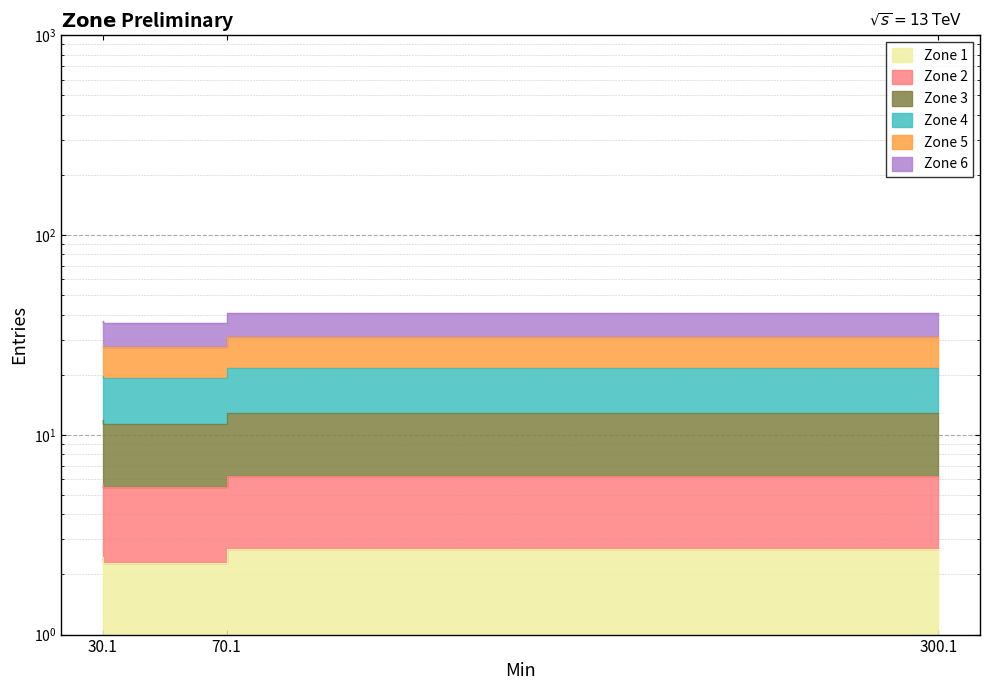

What is the difference between the maximum and second lowest values in the Zone 6 series?

0.5